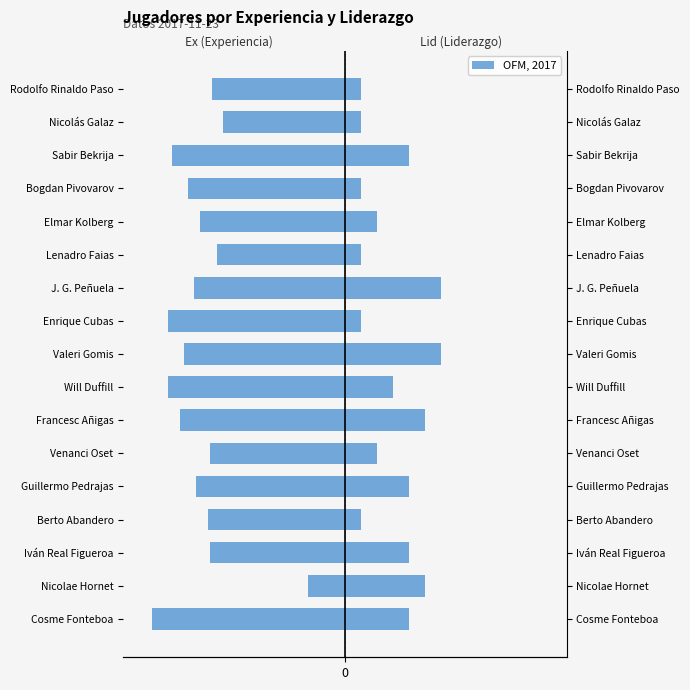

True or false: Ex (Experiencia) has a value of -11.0 at Enrique Cubas.

True